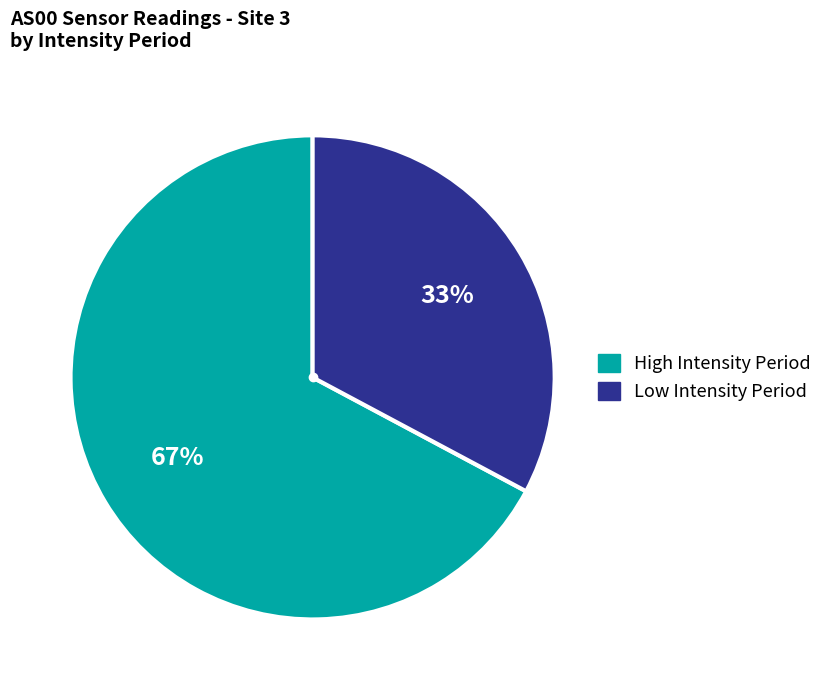

Does any single category account for the majority?

Yes